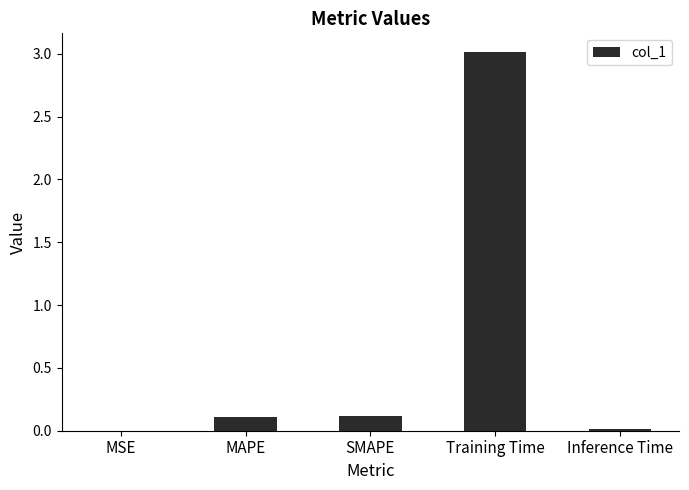

Which label corresponds to the largest value in the chart?

Training Time